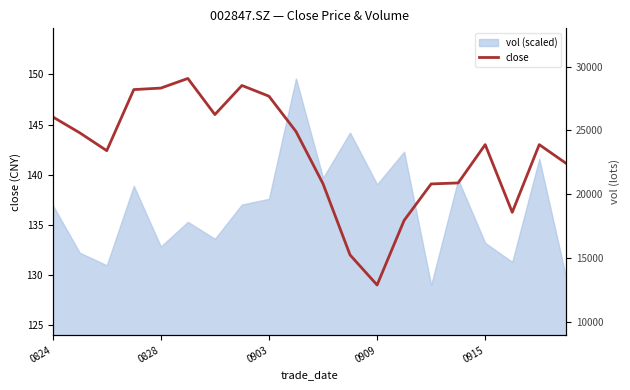

What is the average value?

142.2